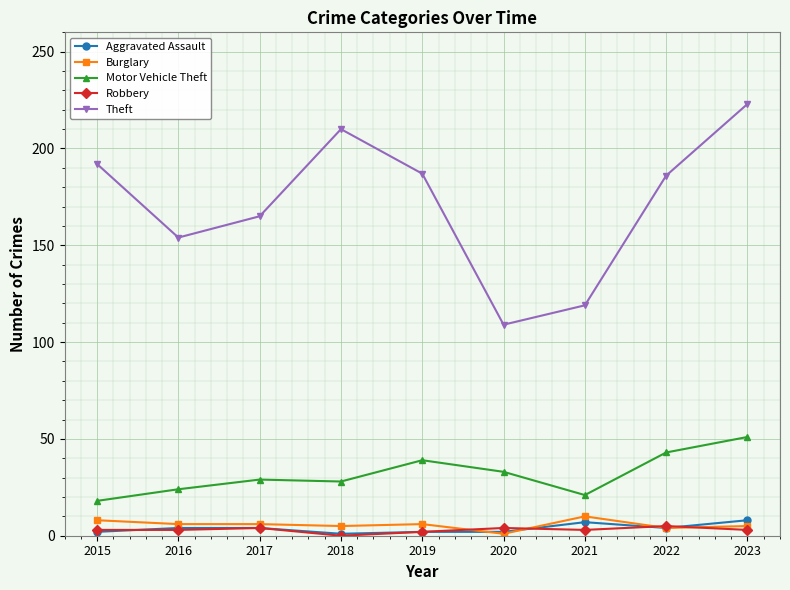

The Motor Vehicle Theft series shows 51 at 2023. True or false?

True